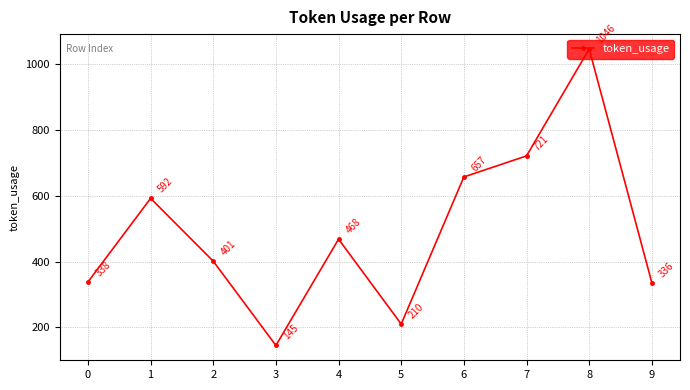

Is it true that the value at 4 is 468?

True